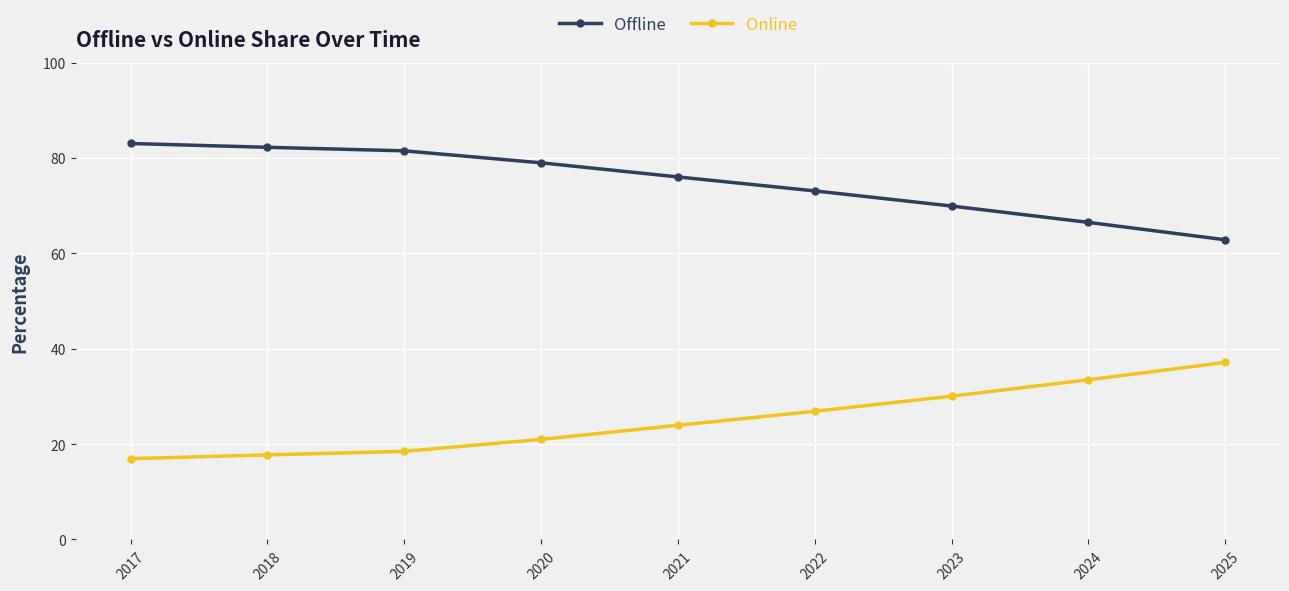

Rank the series at 2022 from highest to lowest value.

Offline, Online